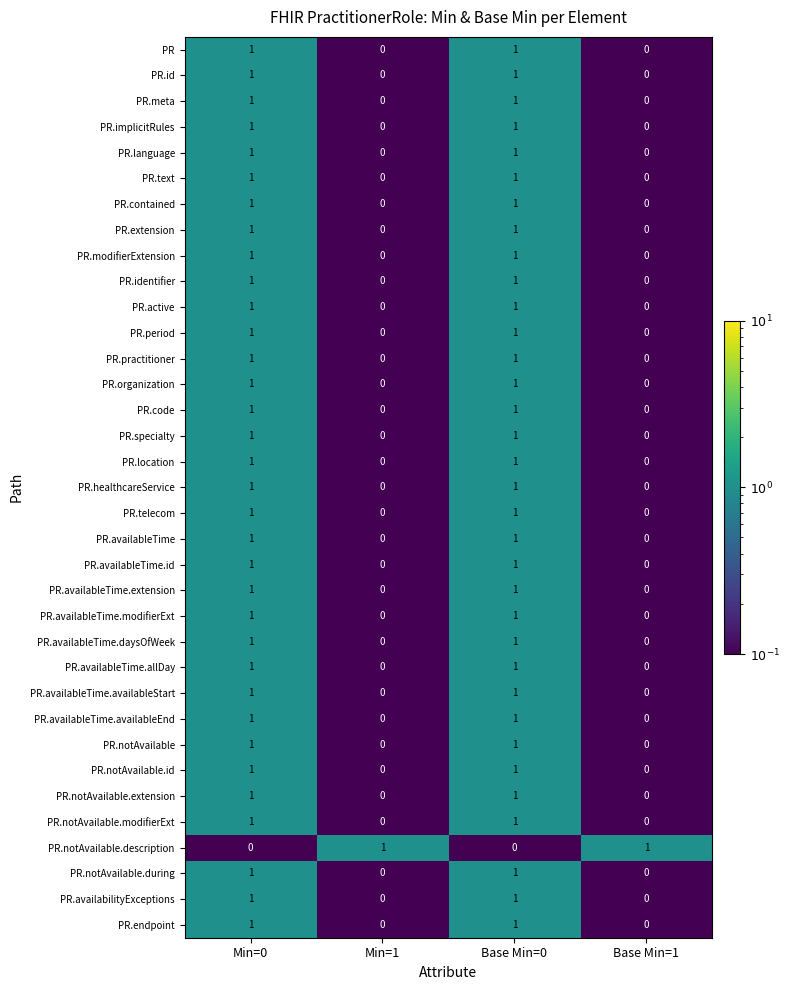

How many PR.healthcareService values are between 0 and 1?

4